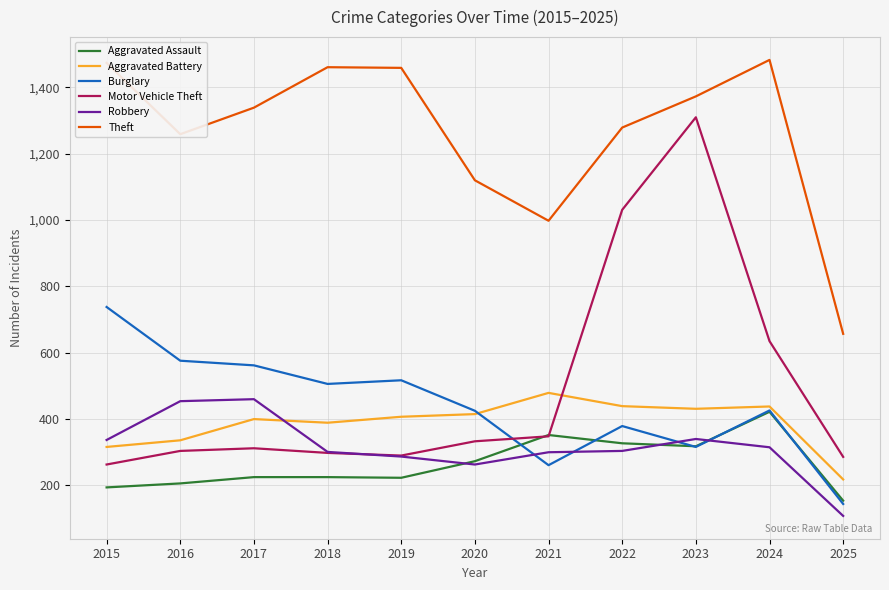

True or false: Theft and Aggravated Assault cross at least once.

False